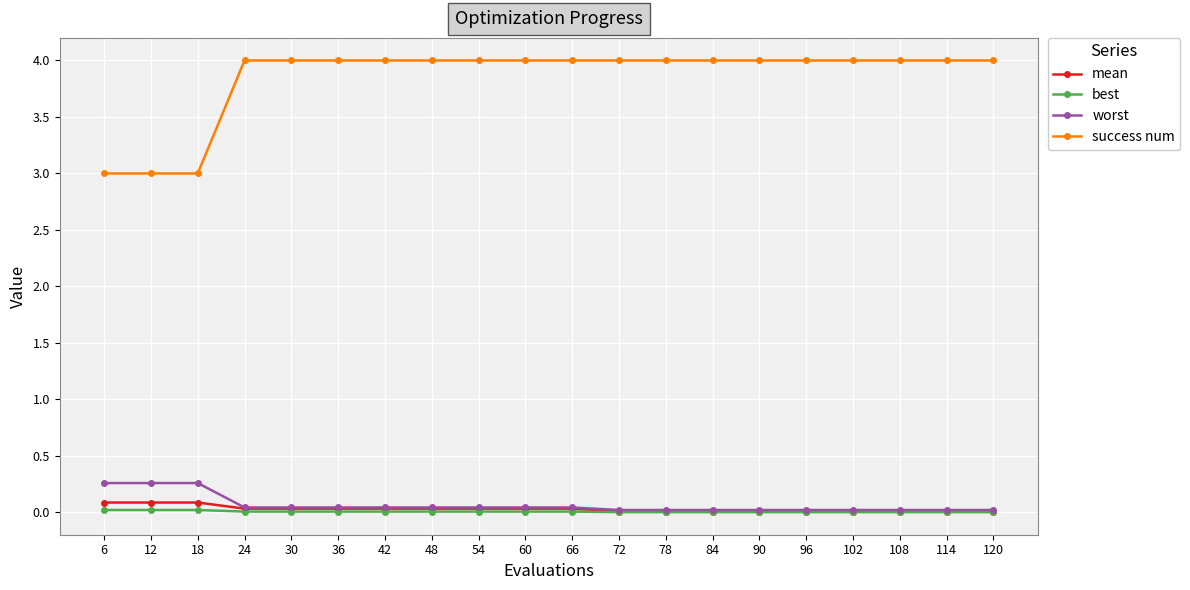

Is this an area chart (filled region under the line)?

No